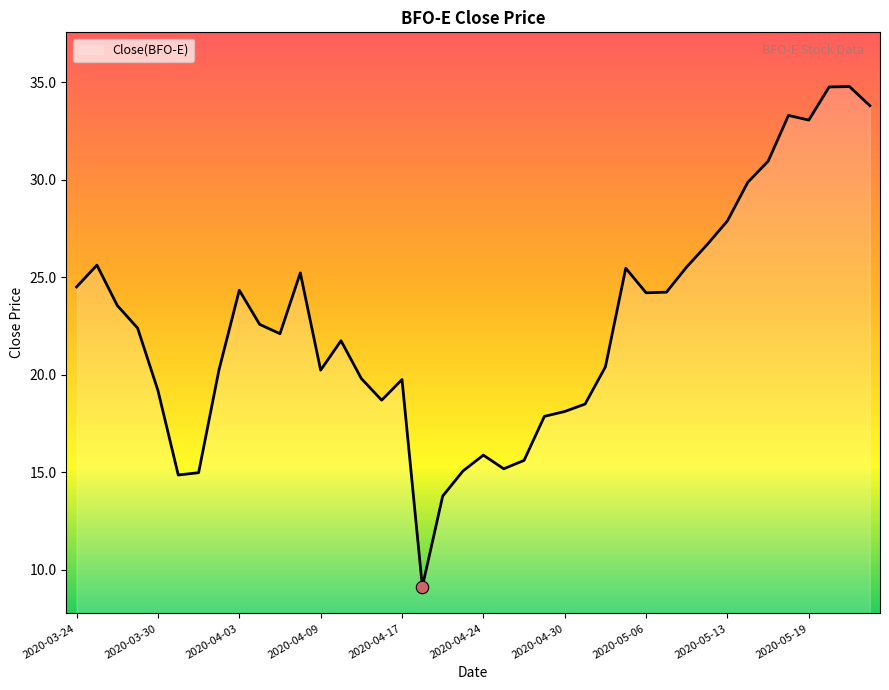

What is the difference between the maximum and minimum values?

25.7